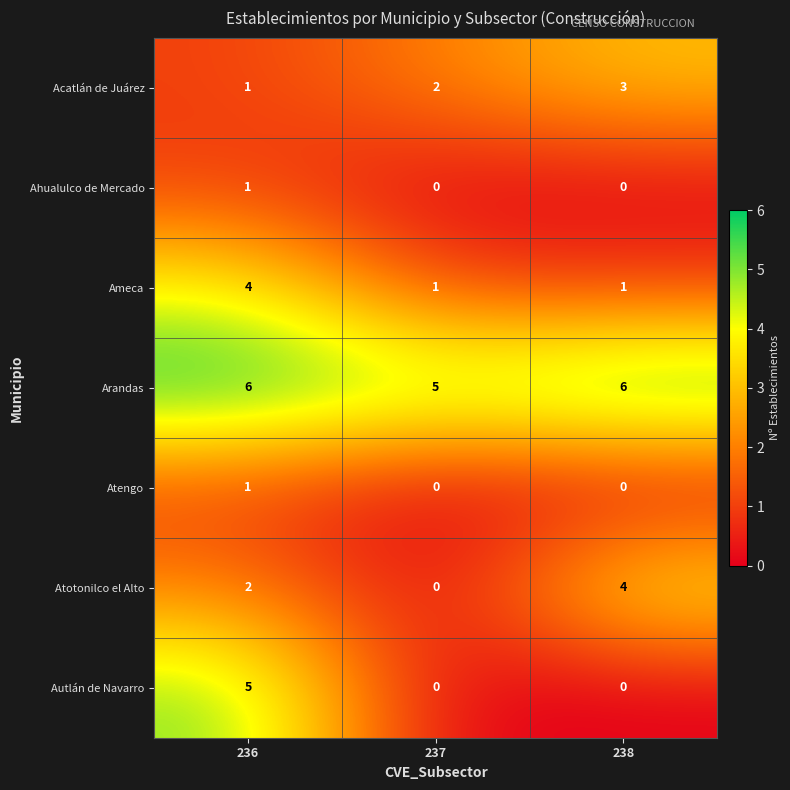

Reading left to right, list all the values displayed in this chart.

Acatlán de Juárez: 1	2	3
Ahualulco de Mercado: 1	0	0
Ameca: 4	1	1
Arandas: 6	5	6
Atengo: 1	0	0
Atotonilco el Alto: 2	0	4
Autlán de Navarro: 5	0	0